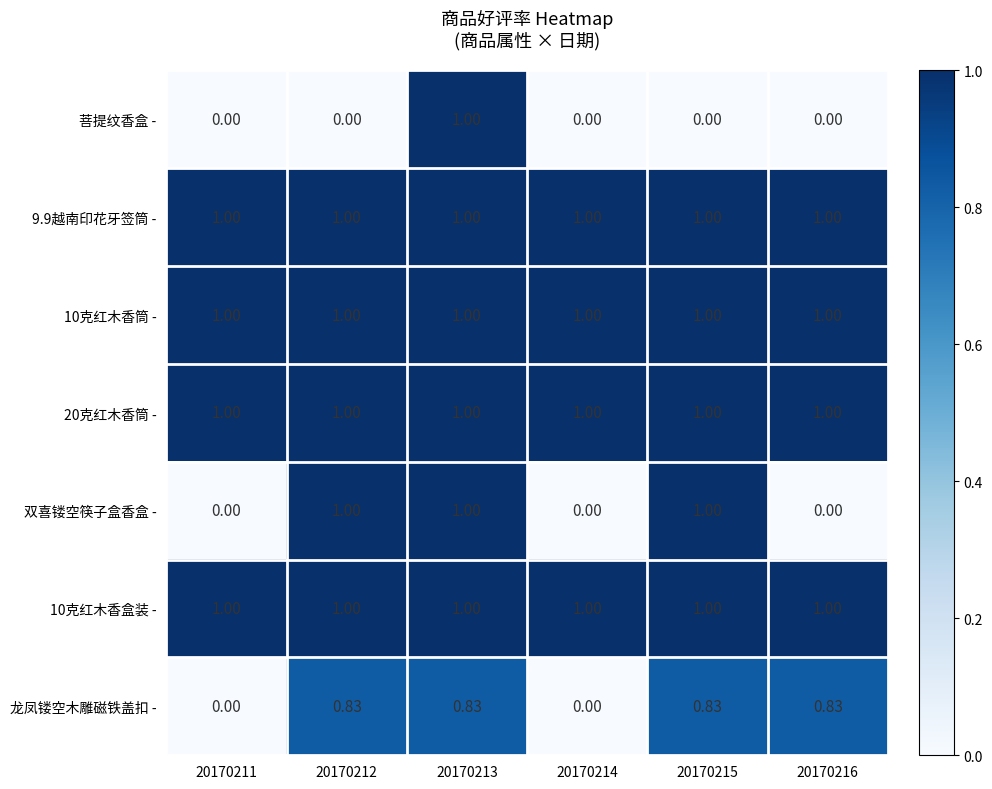

Is the value of 20克红木香筒 - at 20170216 greater than the value of 双喜镂空筷子盒香盒 - at 20170211?

Yes